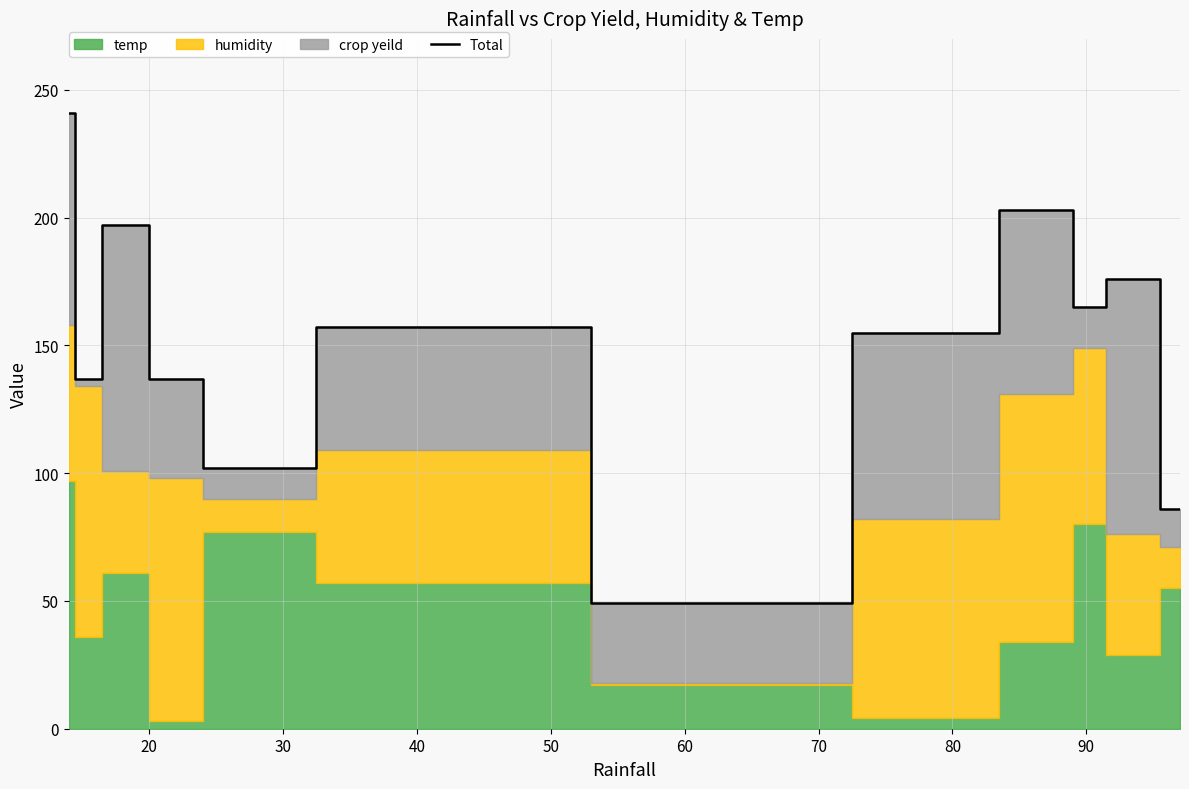

Where is the data nearest to the value 145?

20